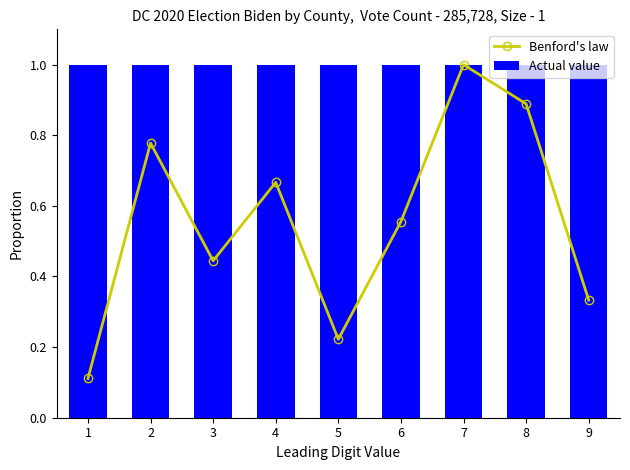

What is the average value of the Actual value series?

1.0